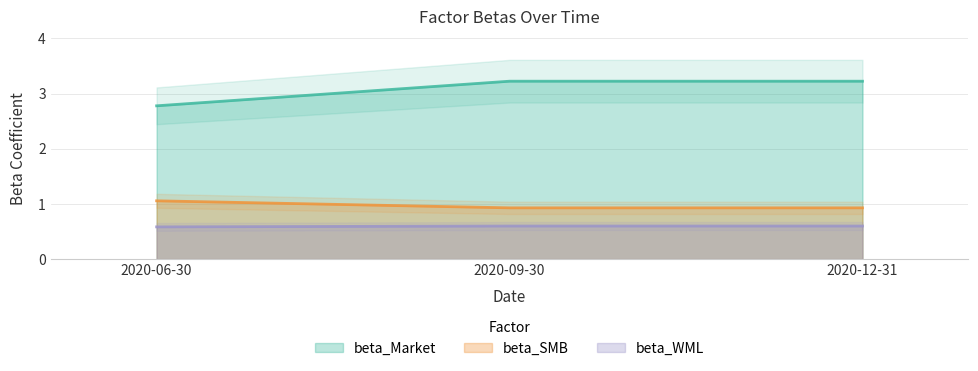

Is the value of beta_Market at 2020-12-31 greater than the value of beta_SMB at 2020-06-30?

Yes